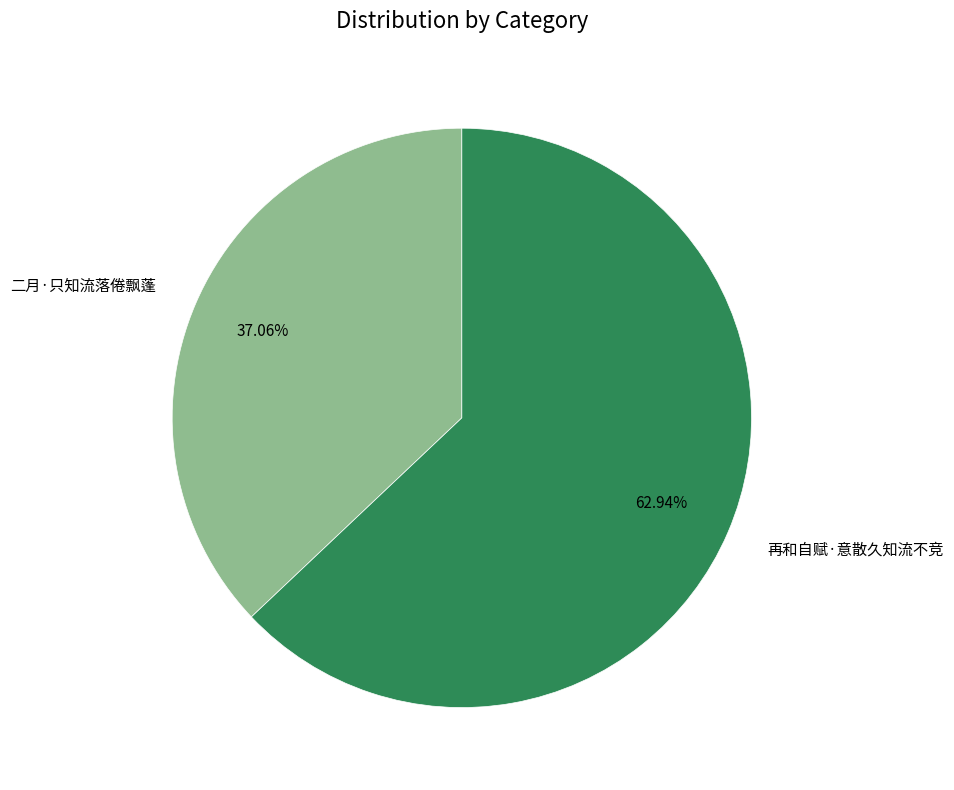

Is the sum of 再和自赋·意散久知流不竞 and 二月·只知流落倦飘蓬 greater than half?

Yes